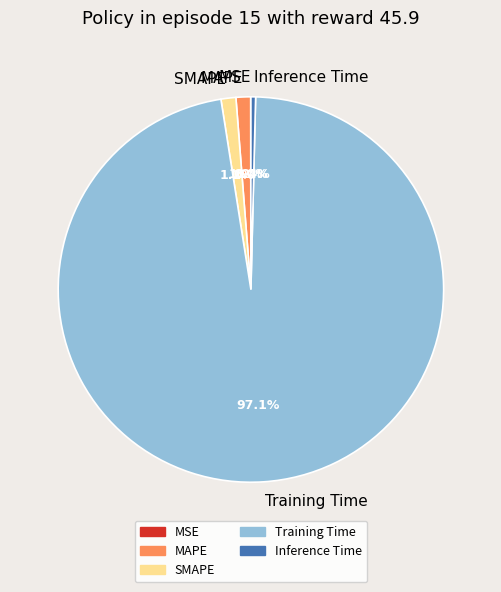

The Training Time slice represents 97% of the pie. True or false?

True